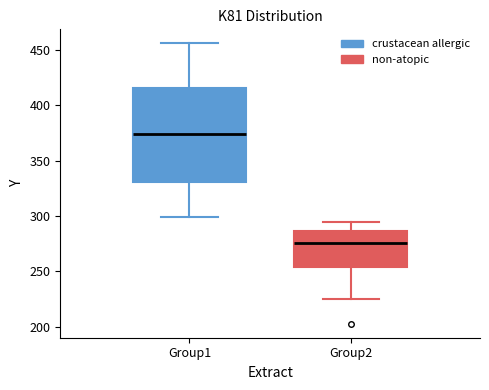

Where does the lower whisker of the box for Group1 end on the y-axis? The values are not printed on the chart, so give them approximately, as read against the axis.

300